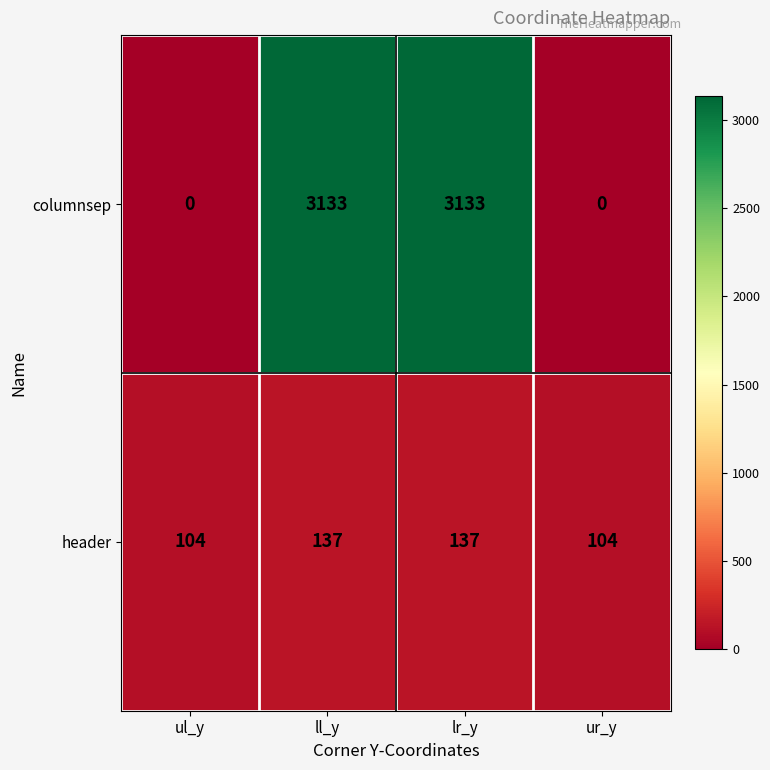

Is the value of header at ul_y greater than the value of columnsep at ur_y?

Yes